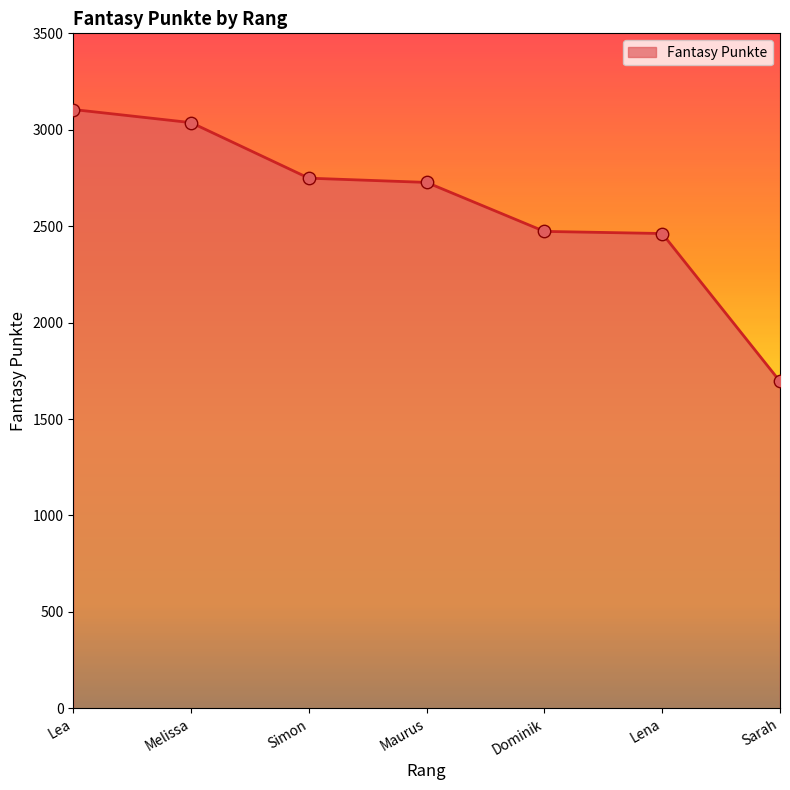

What is the ratio of the value at Lea to the value at Maurus?

1.1